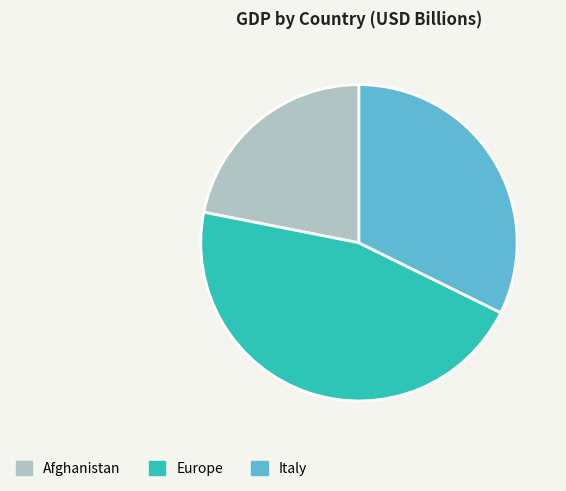

How many slices are in this pie chart?

3